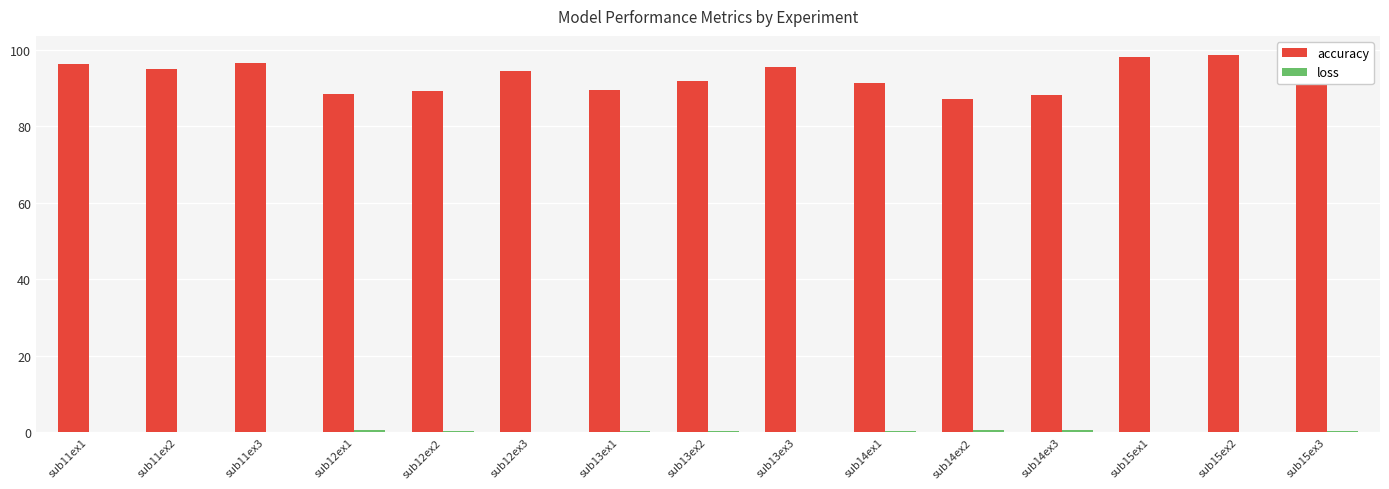

Which series has the largest total across all categories?

accuracy